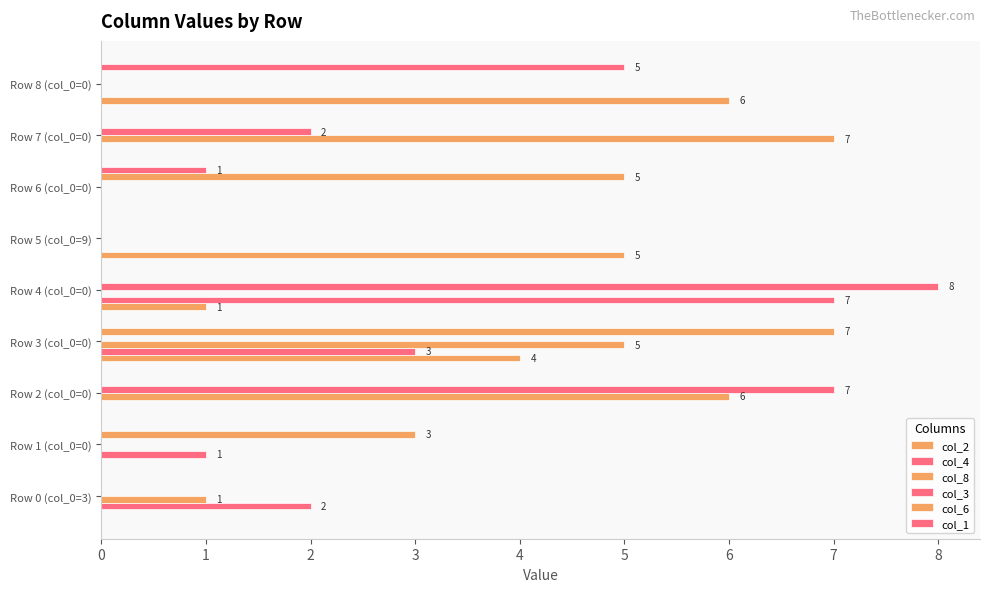

Reading left to right, list all the values displayed in this chart.

col_2: 0	0	0	4	1	5	0	0	6
col_4: 2	1	0	3	7	0	0	0	0
col_8: 1	0	6	5	0	0	0	7	0
col_3: 0	0	7	0	8	0	0	2	0
col_6: 0	3	0	7	0	0	5	0	0
col_1: 0	0	0	0	0	0	1	0	5